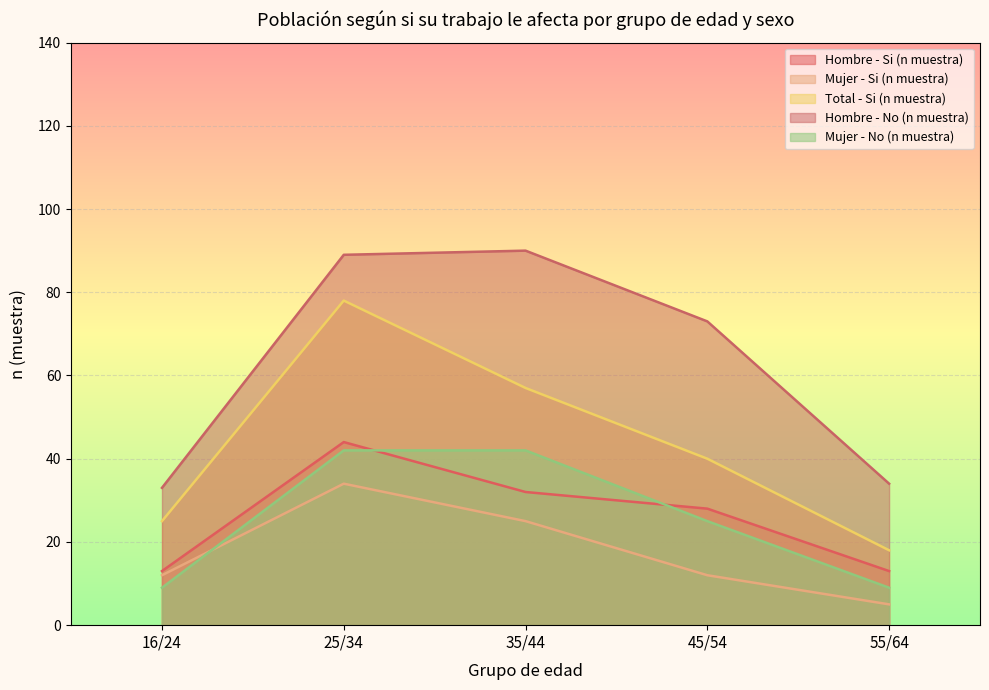

Rank the series by their maximum value, from lowest to highest.

Mujer - Si (n muestra), Mujer - No (n muestra), Hombre - Si (n muestra), Total - Si (n muestra), Hombre - No (n muestra)